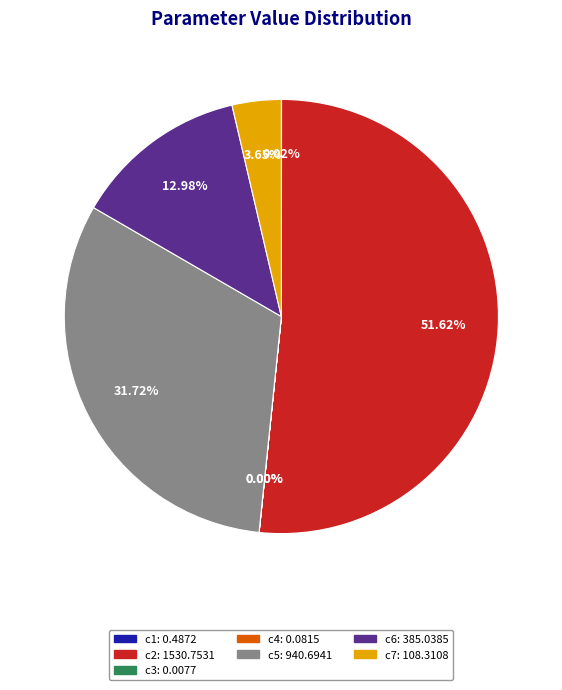

To the nearest percent, what is the difference between the largest and smallest slice percentages?

52%